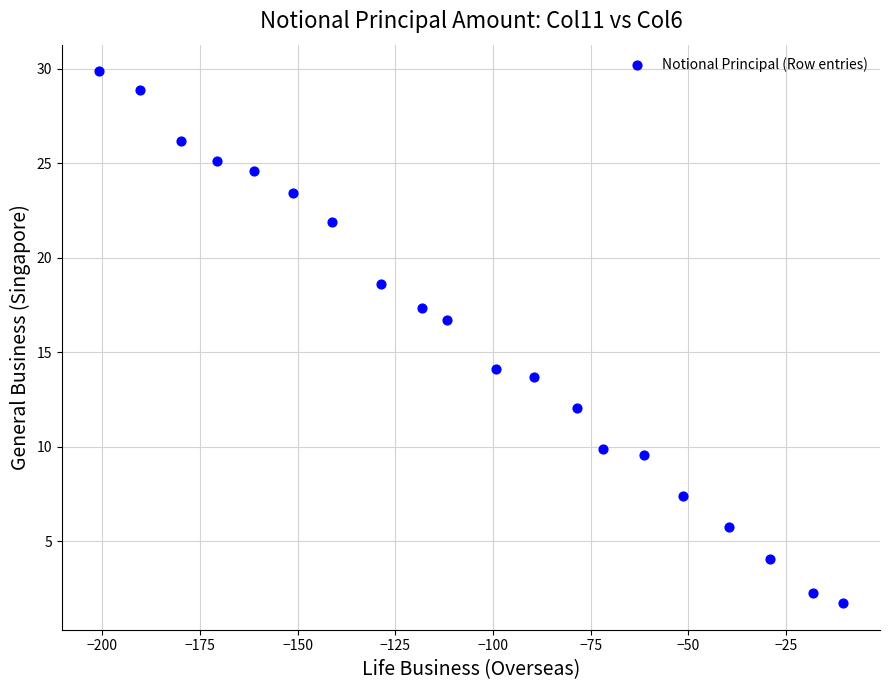

What is the range of X values (max minus min)?

190.3